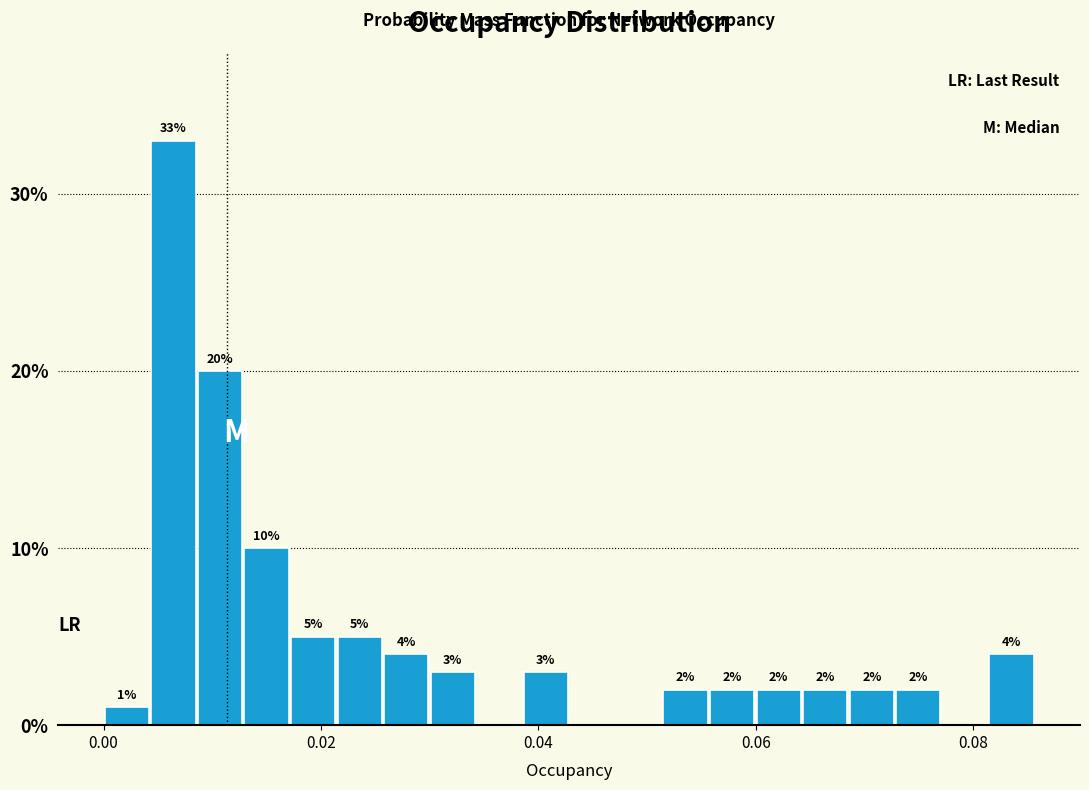

Around what value on the x-axis is the tallest bar? Give the approximate position of its centre, as read against the axis.

0.006